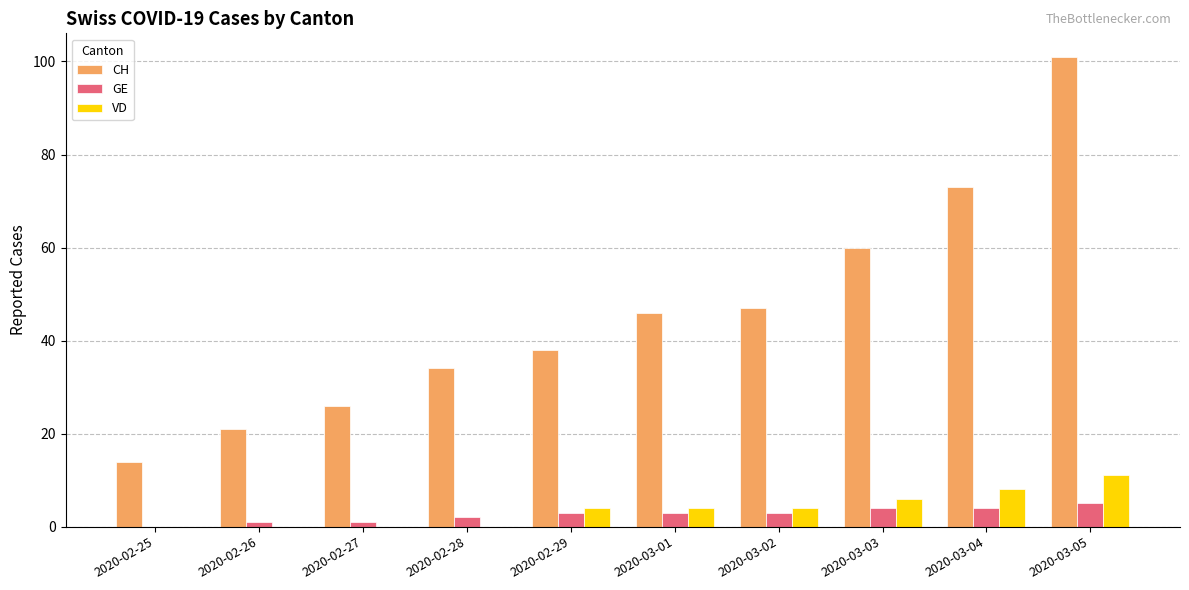

Which series changed the most between 2020-03-02 and 2020-03-05?

CH